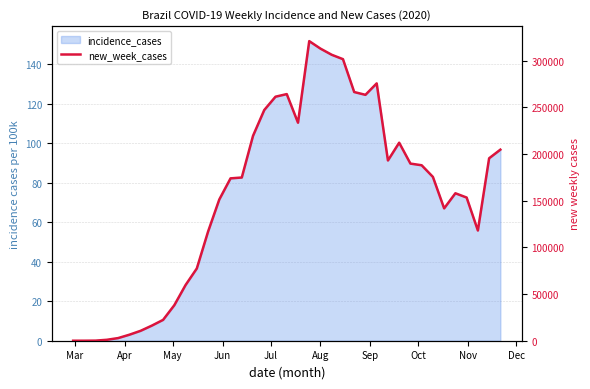

How many data points are less than 174886?

19